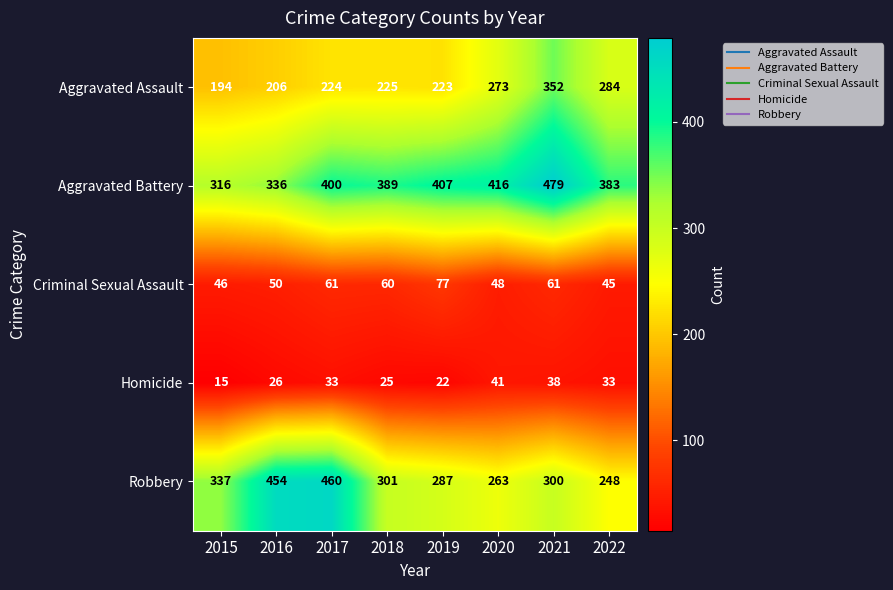

List the labels in order of Aggravated Battery value, largest first.

2021, 2020, 2019, 2017, 2018, 2022, 2016, 2015